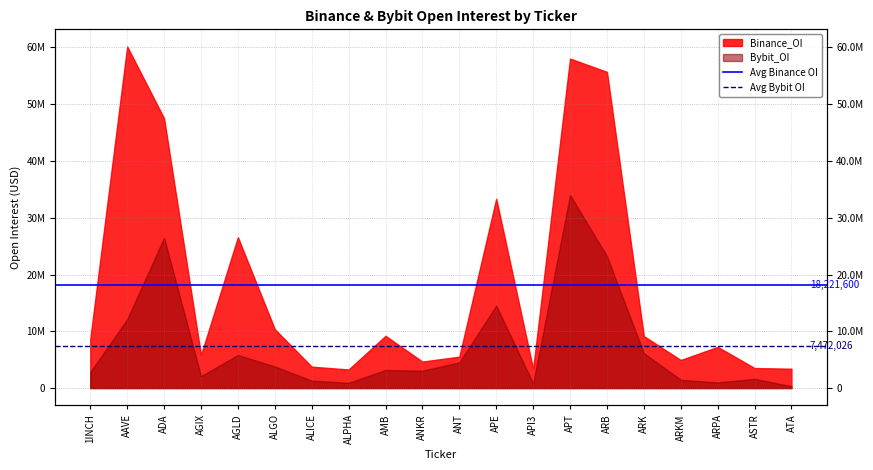

What is the label of the 1st point from the left?

1INCH